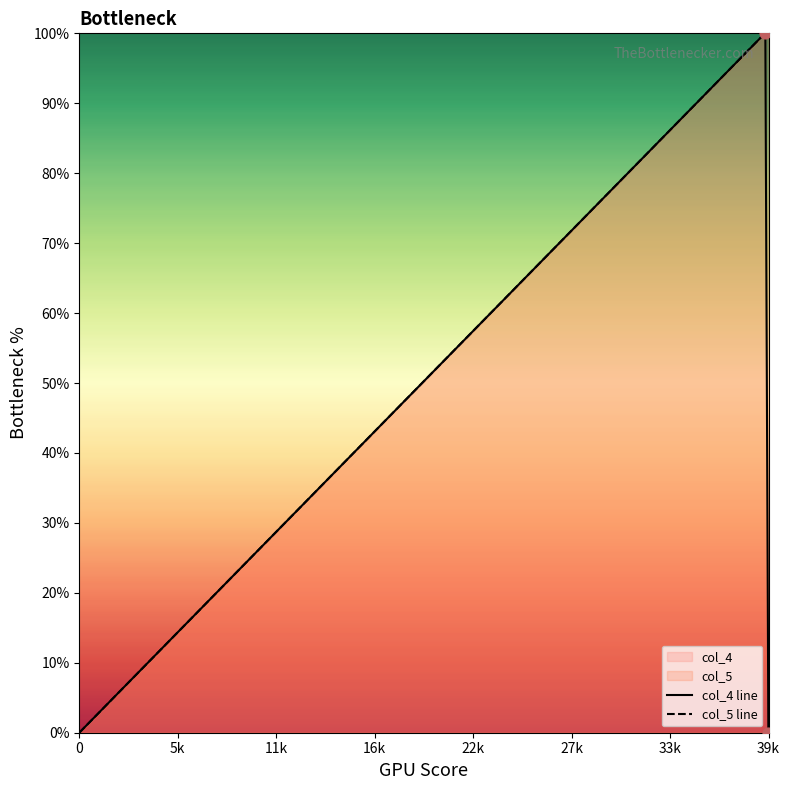

At how many categories does at least one series exceed 36?

39